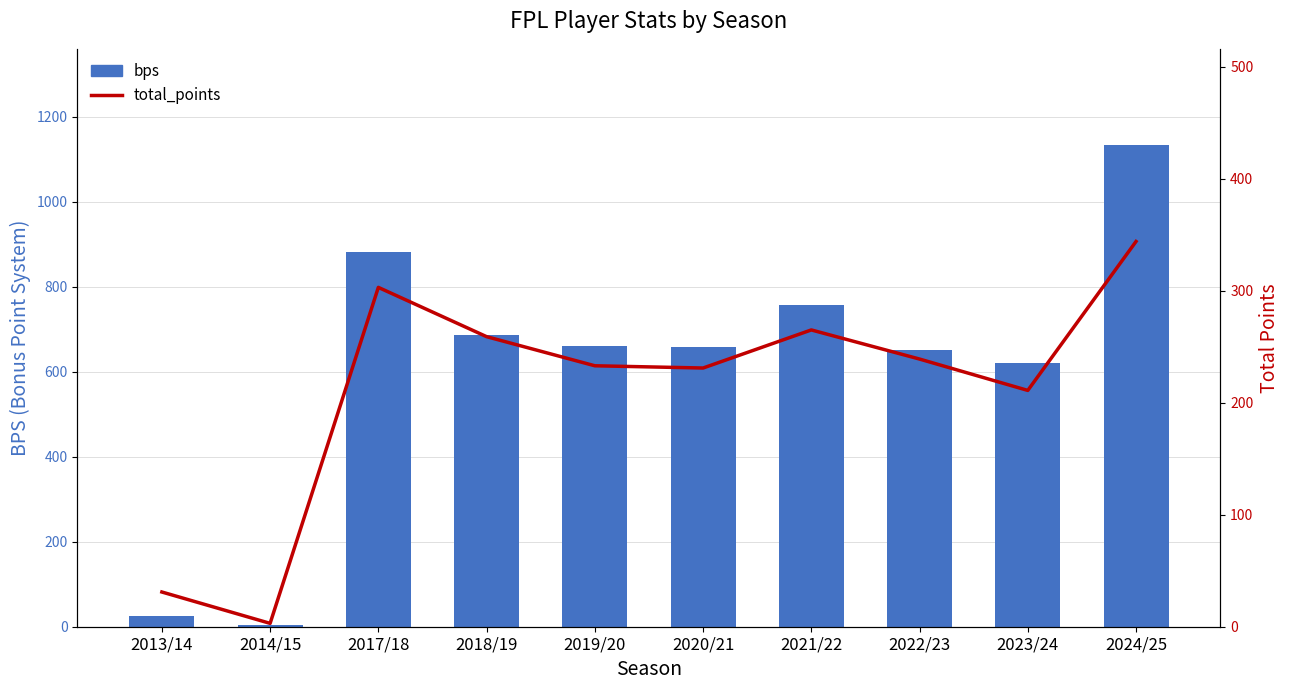

What is the spread (max minus min) of values at 2017/18?

578